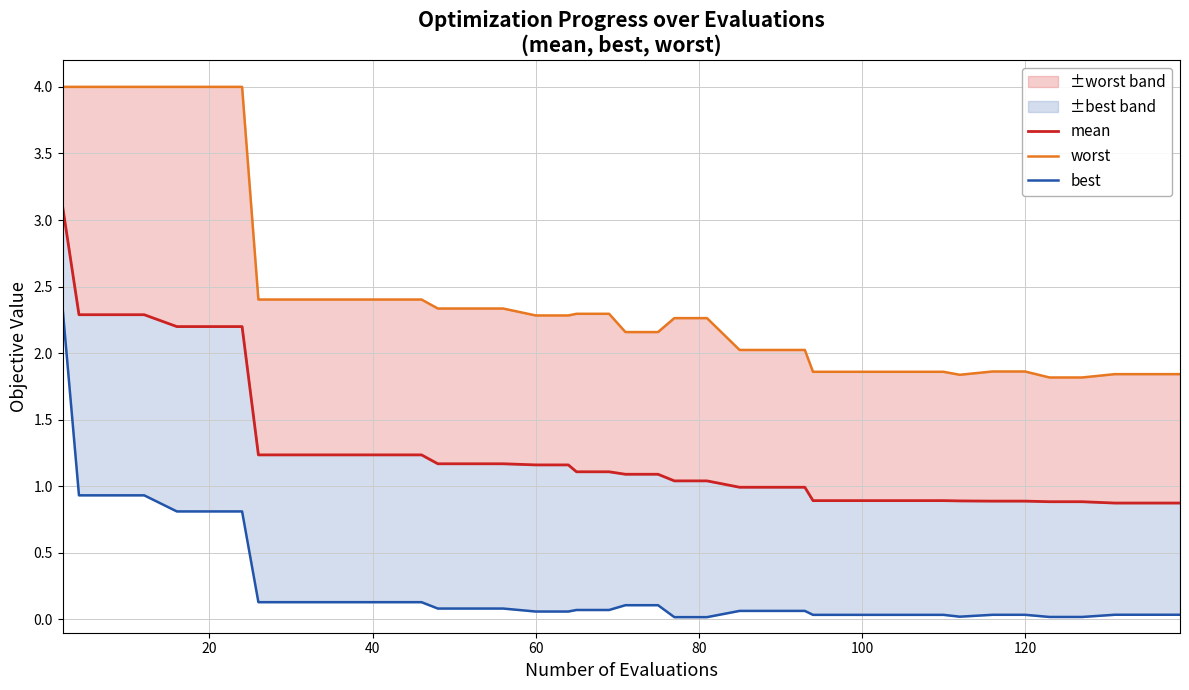

Is the value of mean at 36 greater than the value of worst at 22?

No